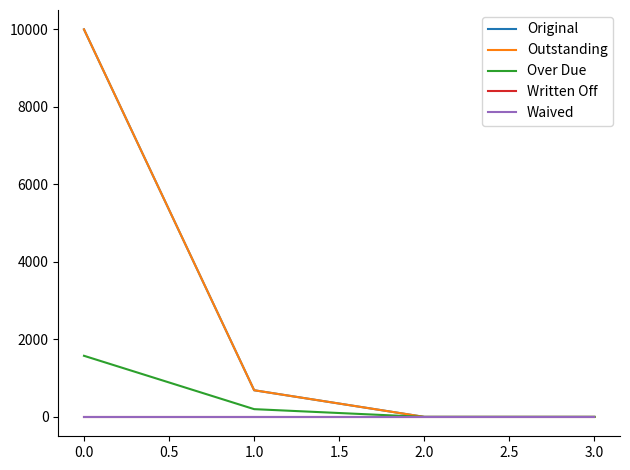

Does the chart display data point markers on the line(s)?

No